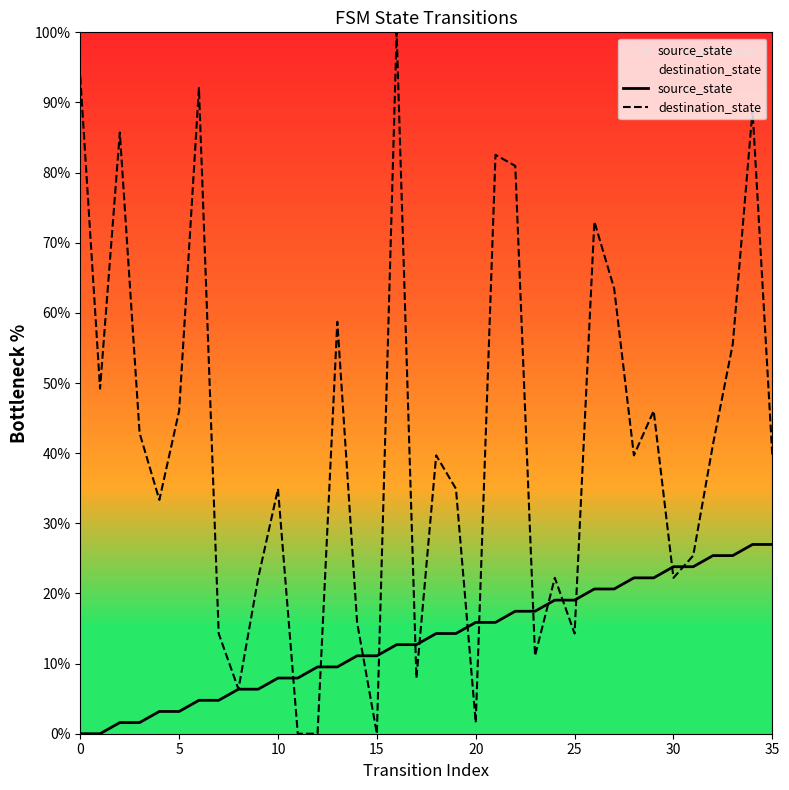

List the series in order of their peak value, lowest first.

source_state, destination_state